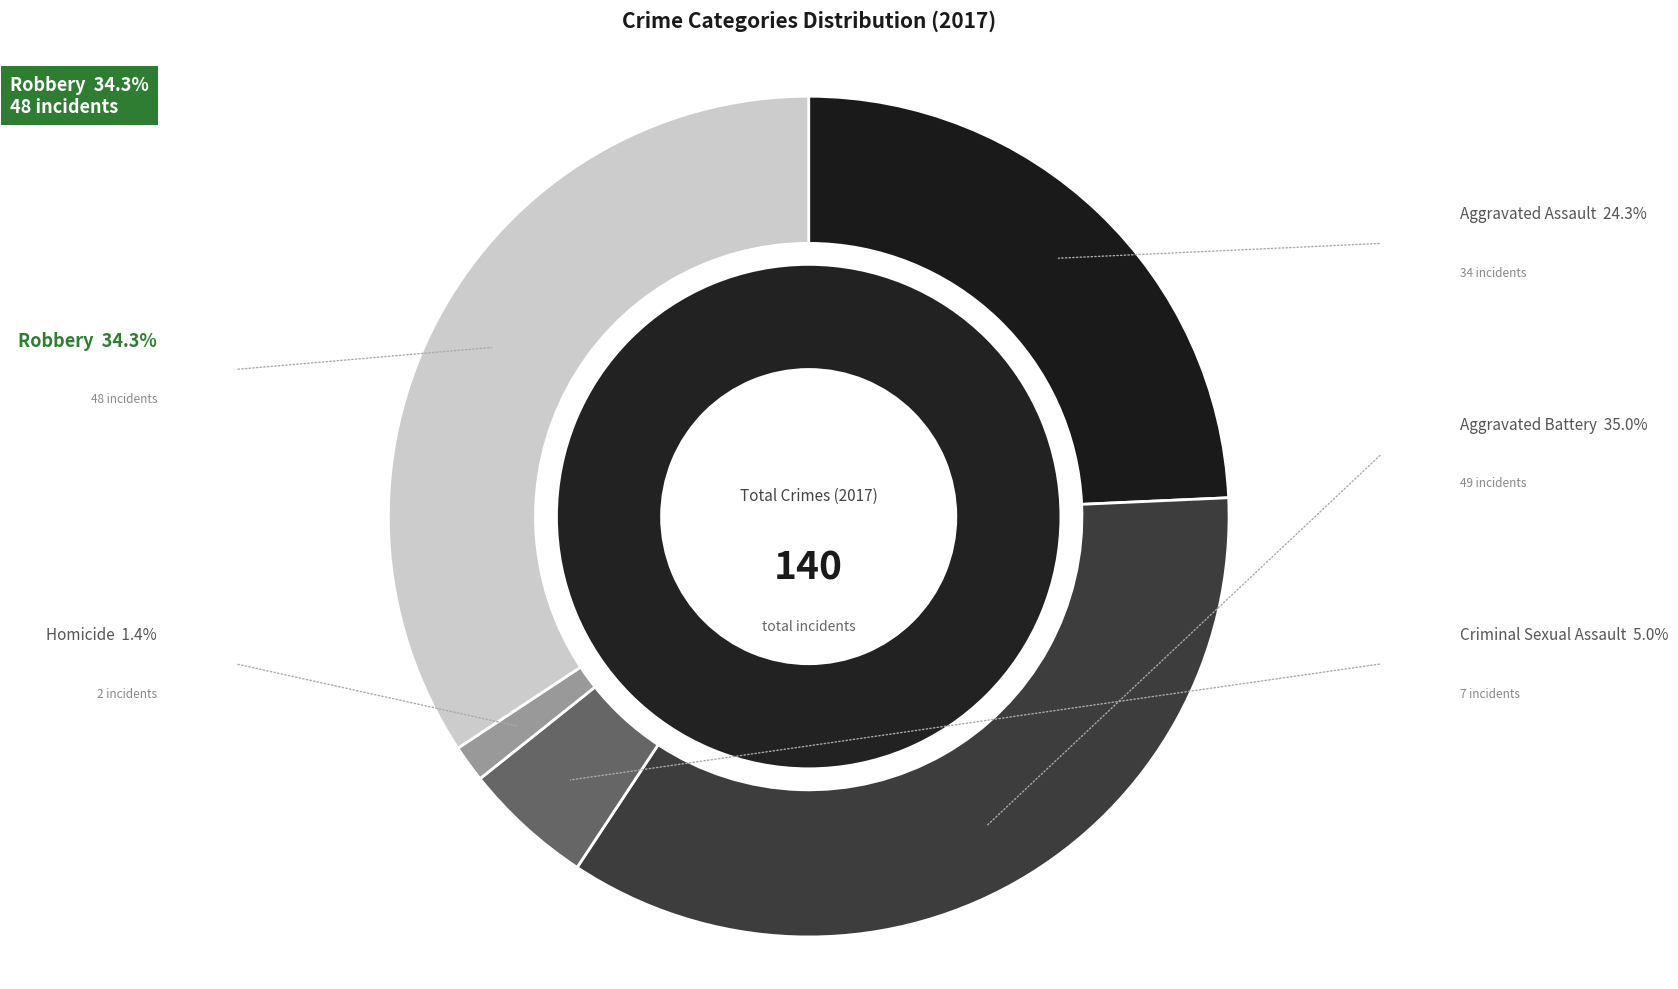

Which category has the biggest portion of the pie?

Aggravated Battery